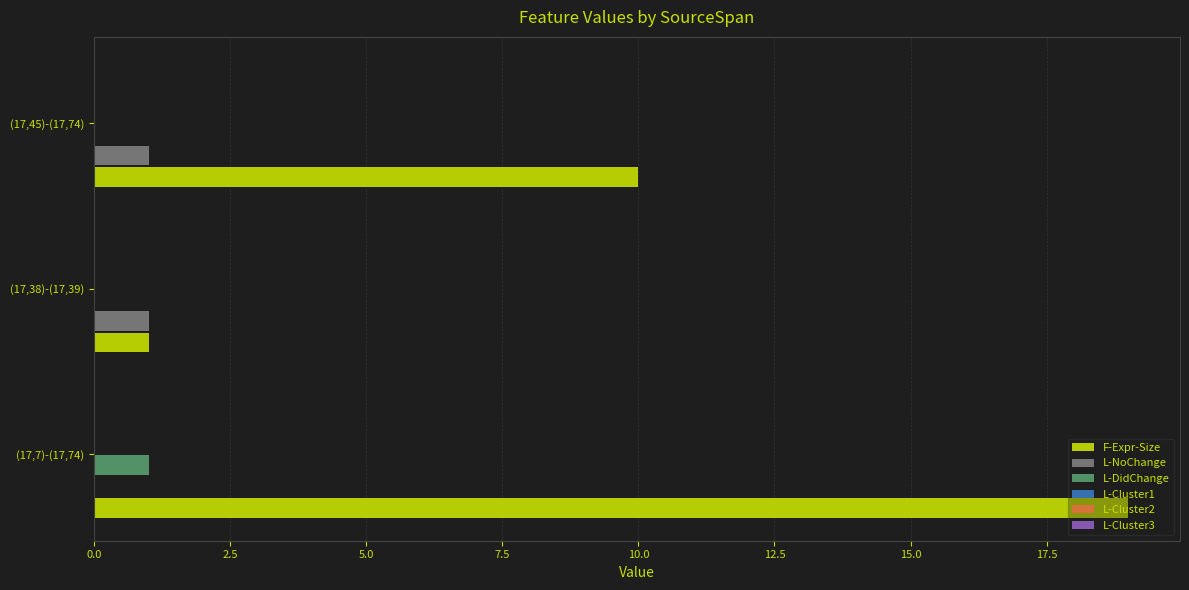

Which series changed the most between (17,38)-(17,39) and (17,45)-(17,74)?

F-Expr-Size